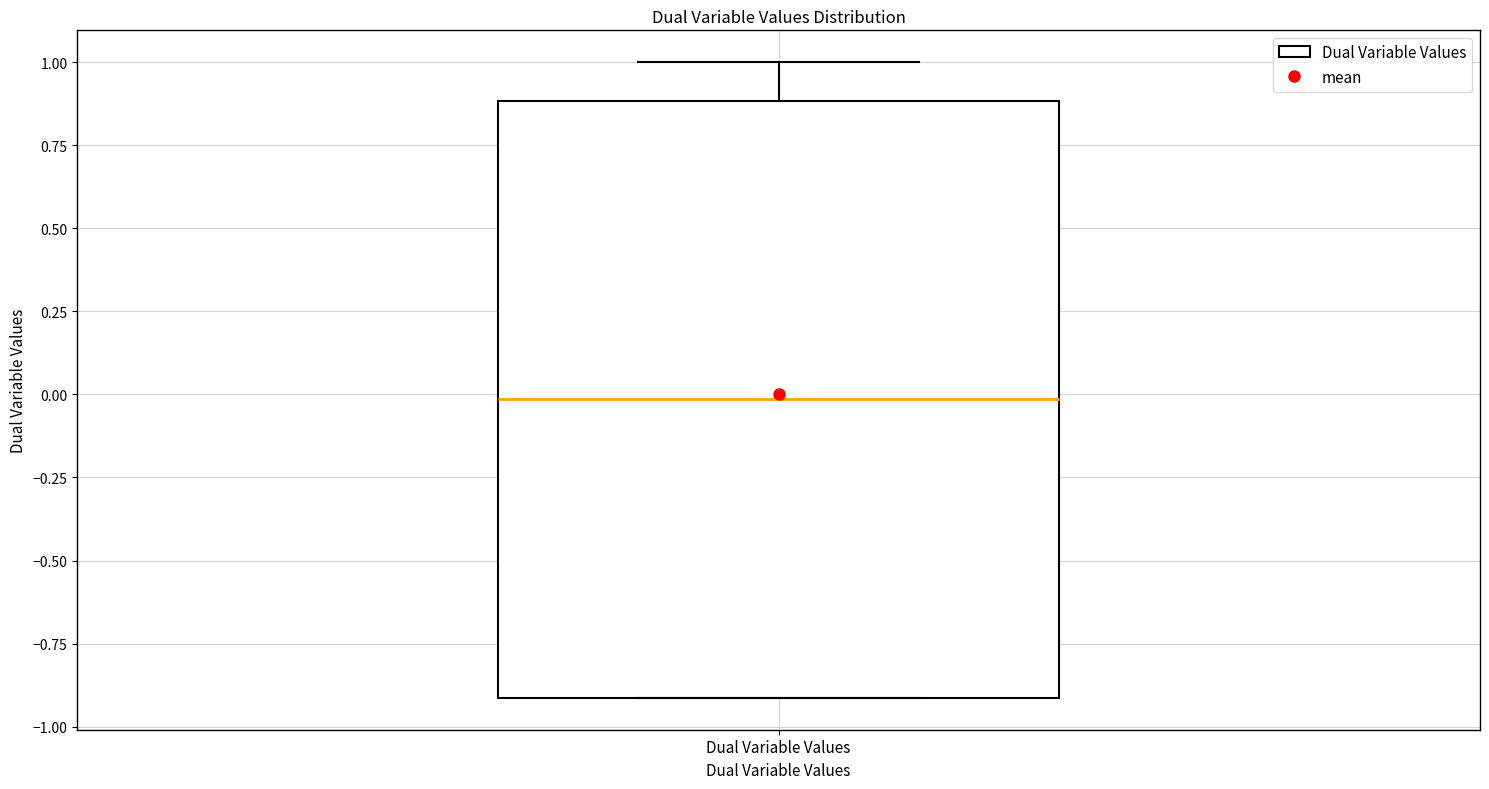

Read this box plot against the y-axis: the position of the median line, the range covered by the box, and the ends of both whiskers. The values are not printed on the chart, so give them approximately, as read against the axis.

median 0.0, box -0.9 to 0.9, whiskers -0.9 to 1.0